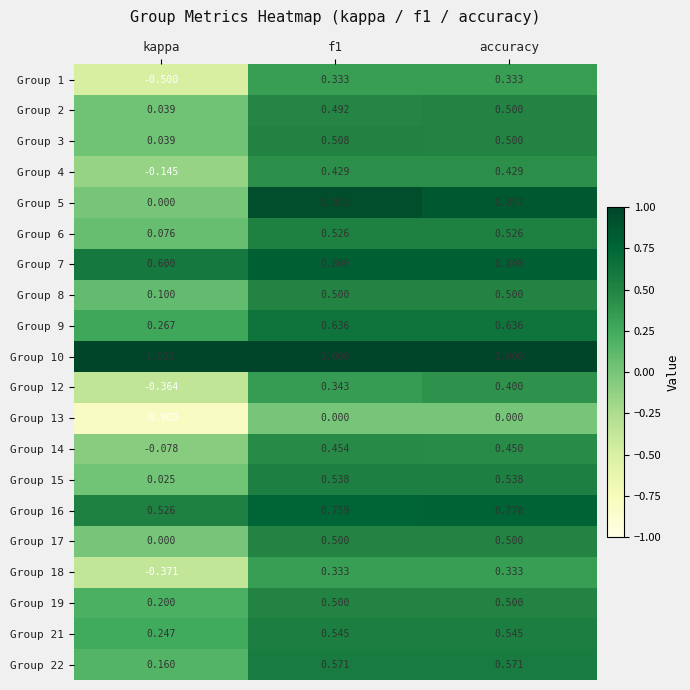

What is the minimum value shown in the chart?

-0.8